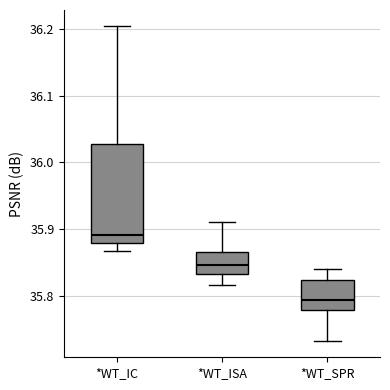

Which box's median line is the lowest?

*WT_SPR